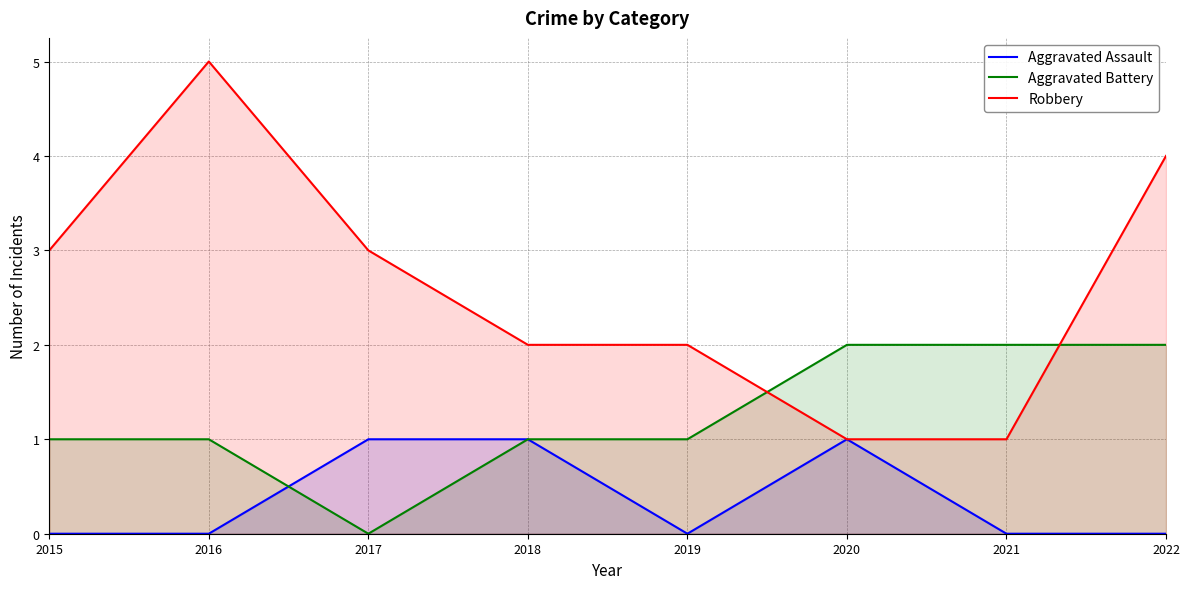

Does the chart display data point markers on the line(s)?

No